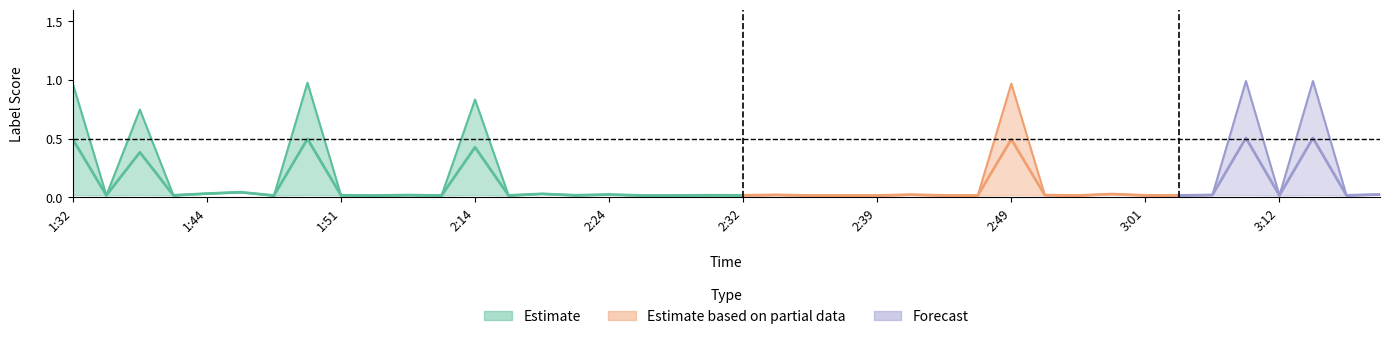

Is it true that fixed_label equals 0.0 at 1:51?

True